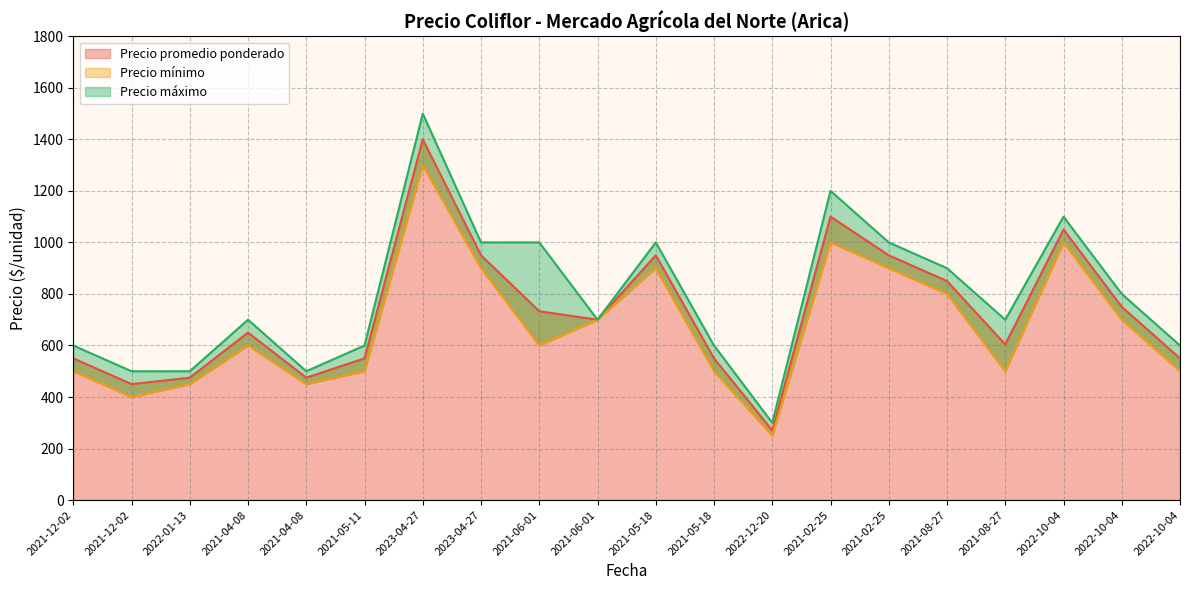

Rank the series by their maximum value, from lowest to highest.

Precio mínimo, Precio promedio ponderado, Precio máximo